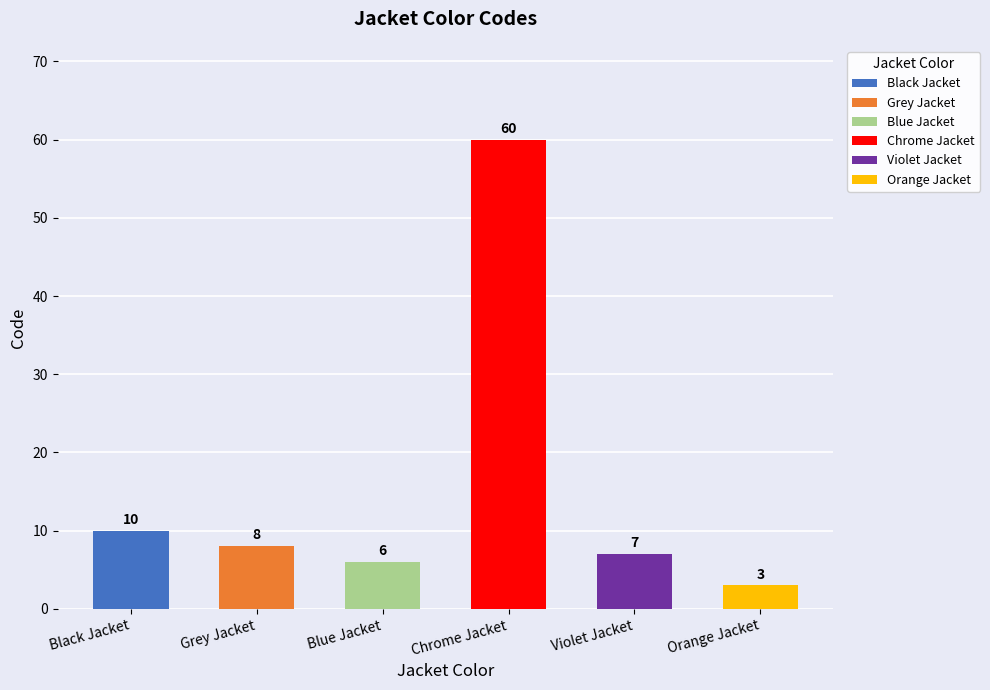

At which label does the data first exceed 8?

Black Jacket